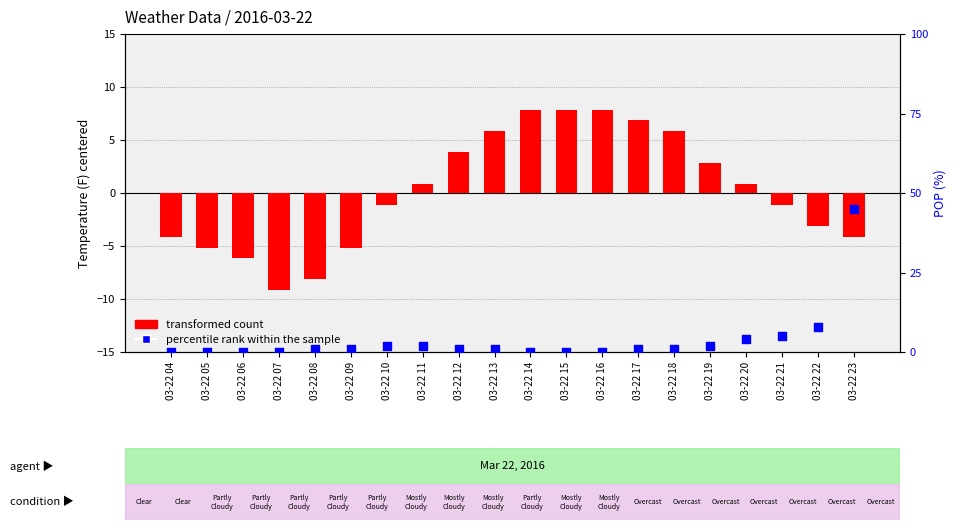

Is the value of percentile rank within the sample at 03-22 19 greater than the value of transformed count at 03-22 13?

No